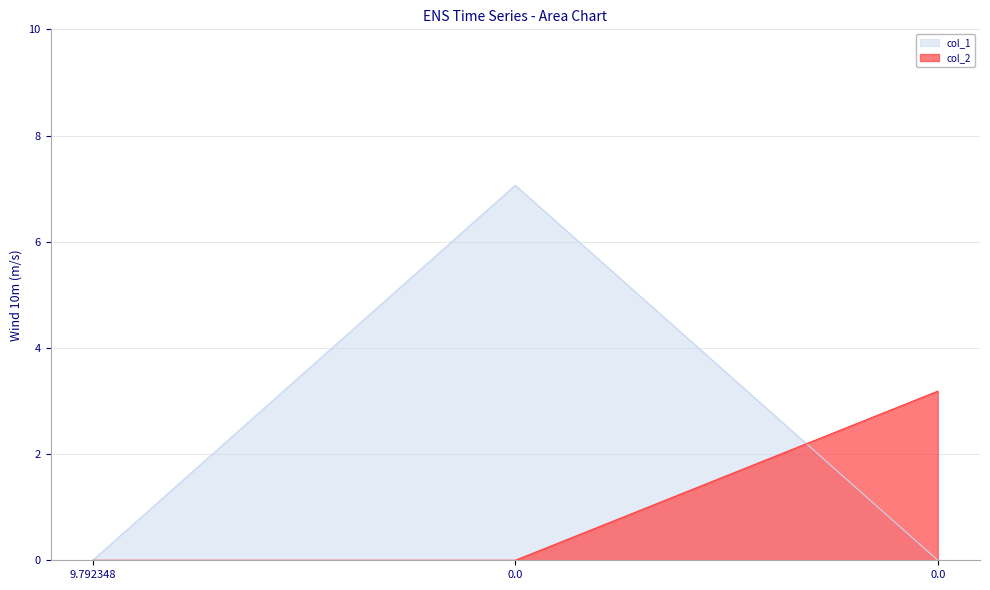

How many values in col_2 are above zero?

1